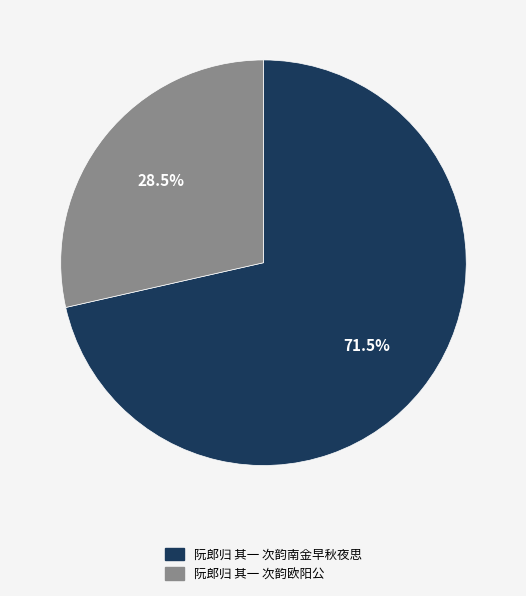

What is the smallest slice in the pie chart?

阮郎归 其一 次韵欧阳公